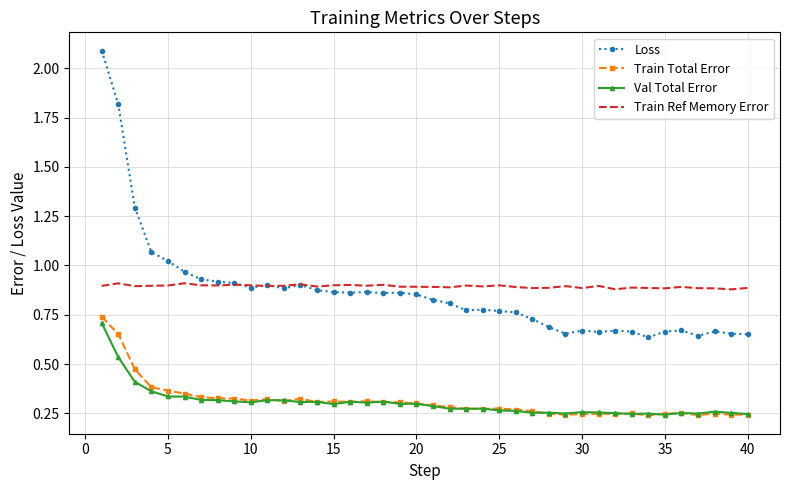

Which series has the widest spread of values?

Loss